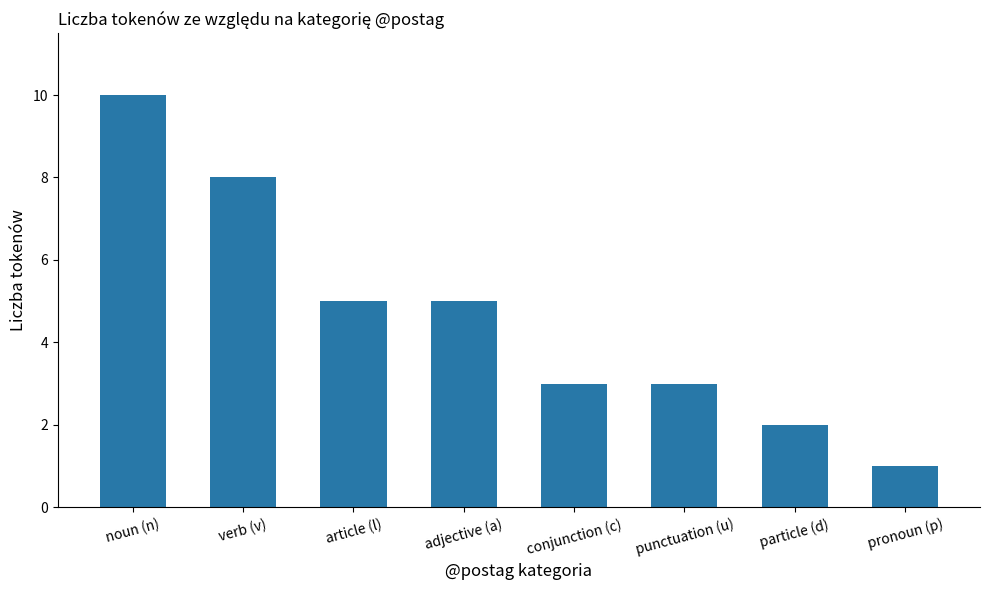

Is it true that the value at article (l) is 7?

False